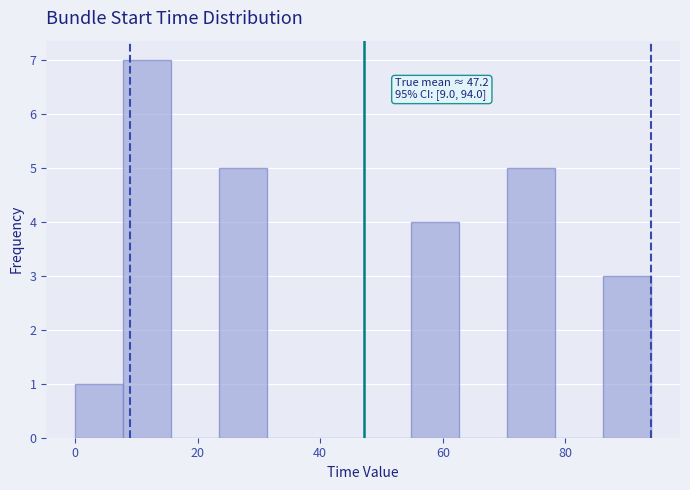

Read against the x-axis, roughly where is the centre of the tallest bar?

12